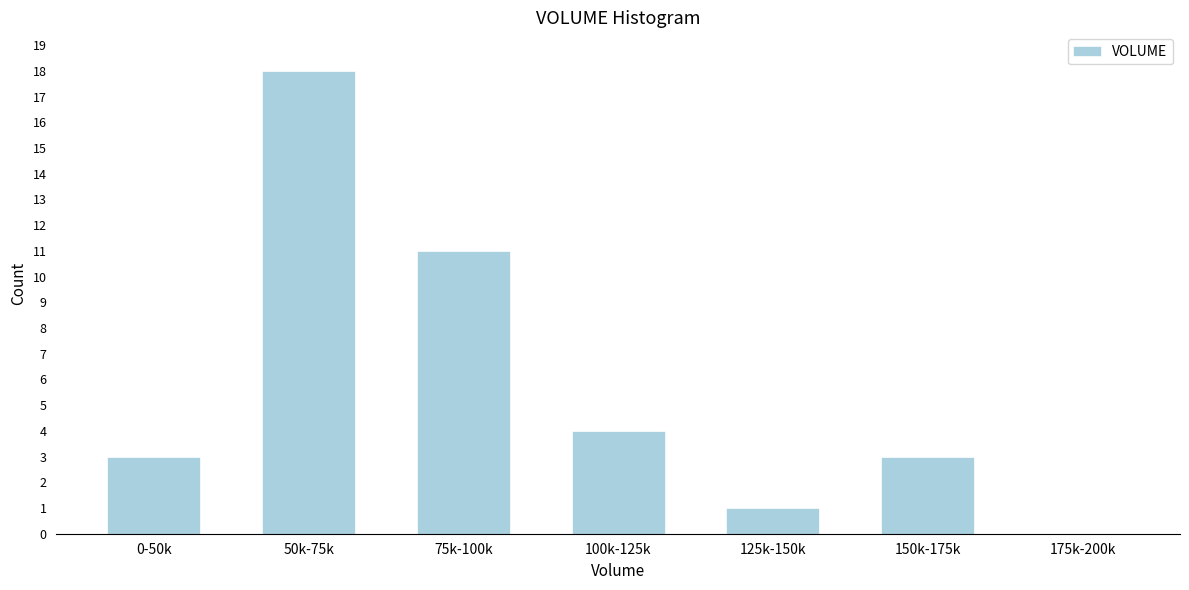

Reading left to right, extract all data points from this chart.

0-50k=3	50k-75k=18	75k-100k=11	100k-125k=4	125k-150k=1	150k-175k=3	175k-200k=0